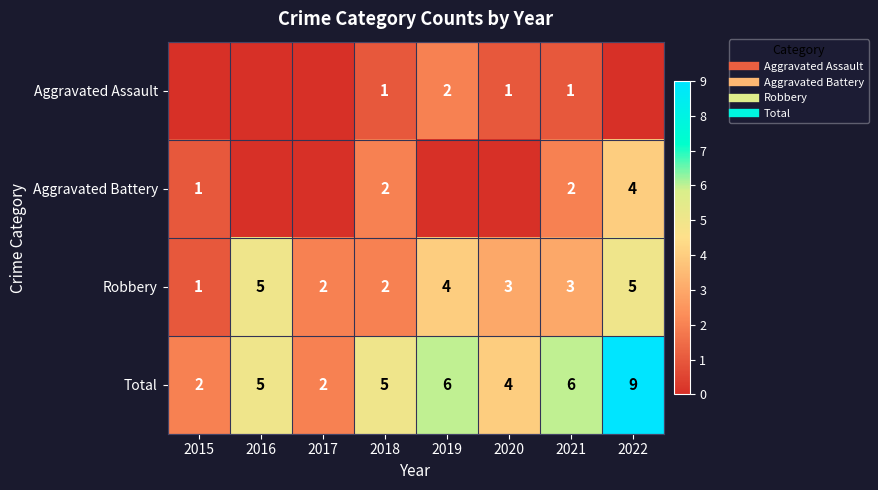

The Robbery series shows 3 at 2017. True or false?

False